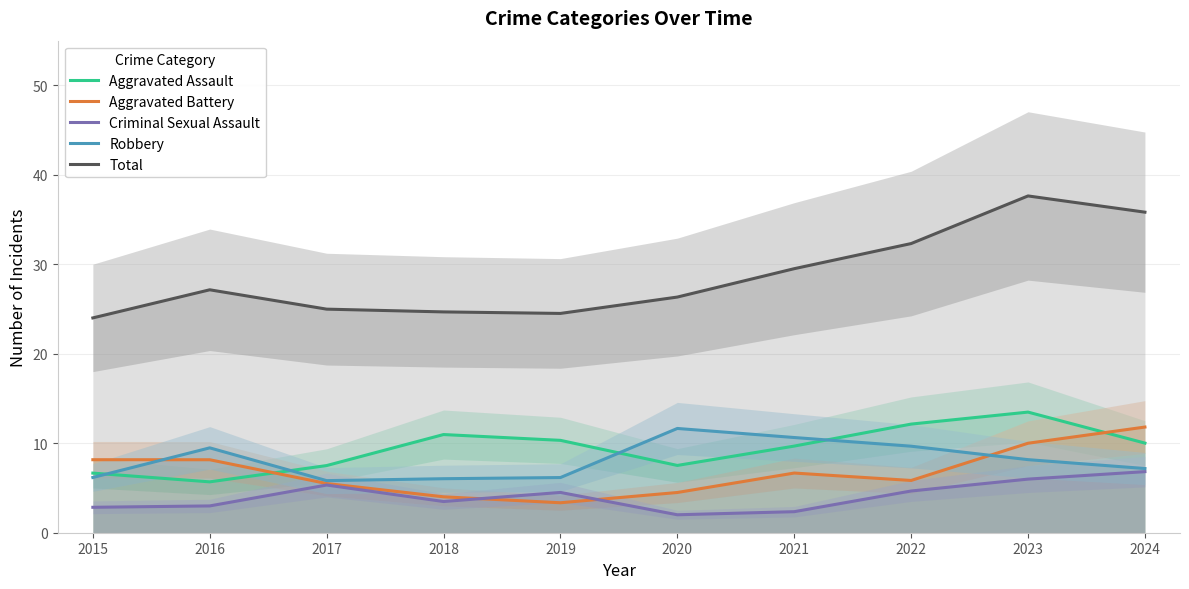

Is it true that Aggravated Battery equals 8.2 at 2016?

True